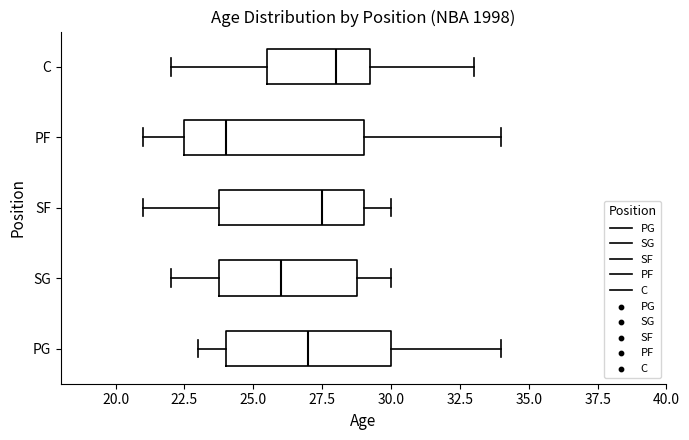

Which box is the widest, from its left edge to its right edge?

PF